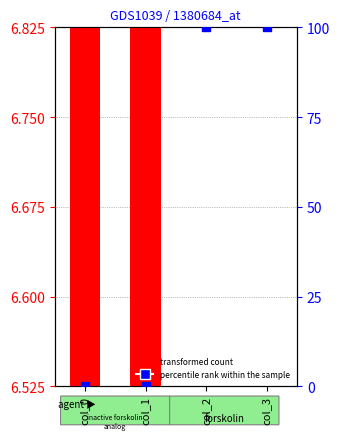

What are all the series names shown in the legend?

transformed count, percentile rank within the sample